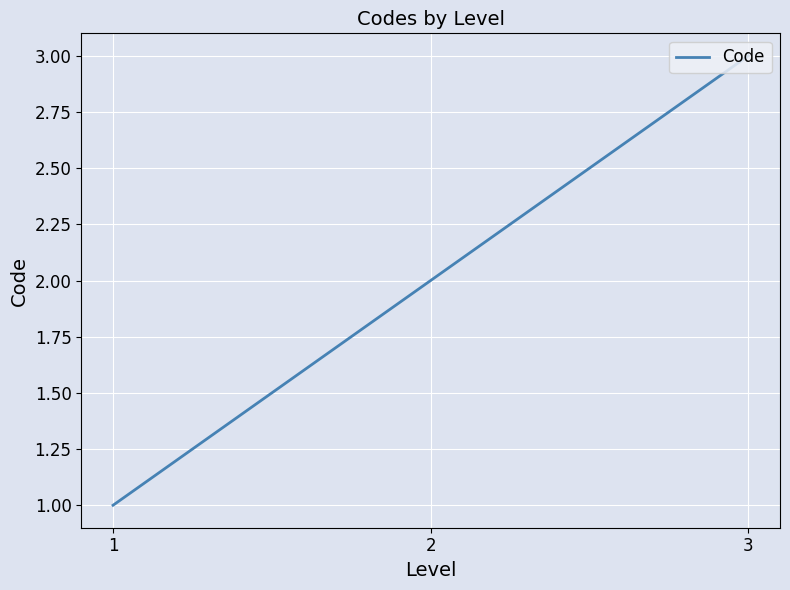

Does the chart display data point markers on the line(s)?

No